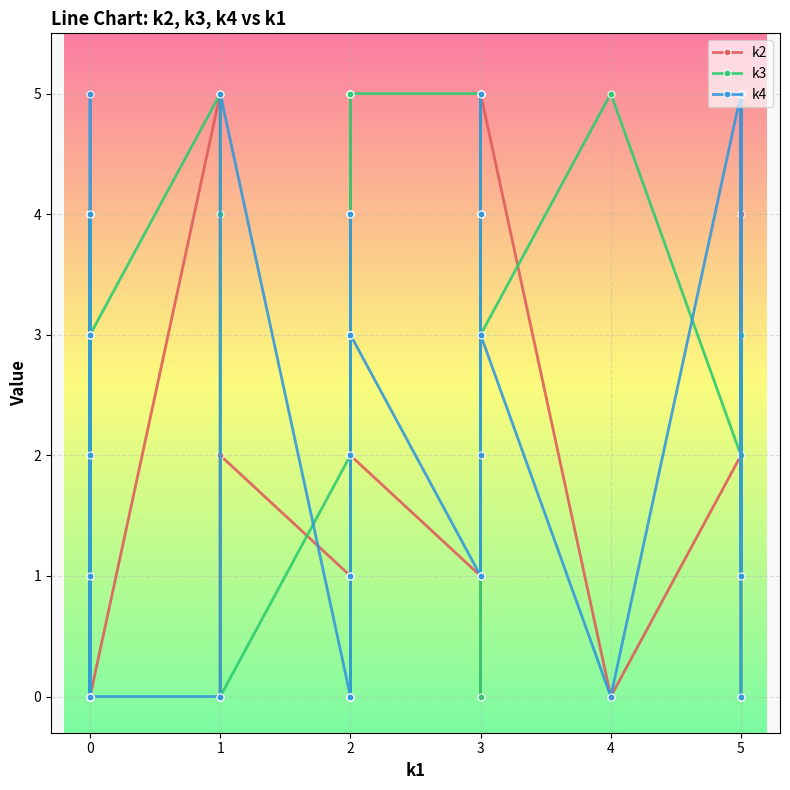

How many times do k3 and k4 cross each other?

13